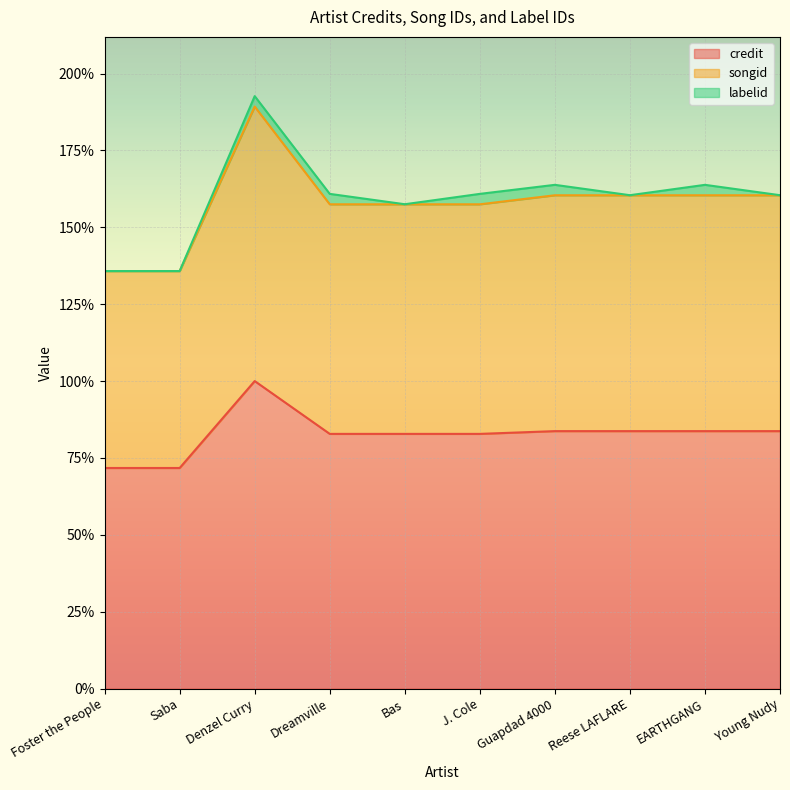

What is the average value of the songid series?

157.5